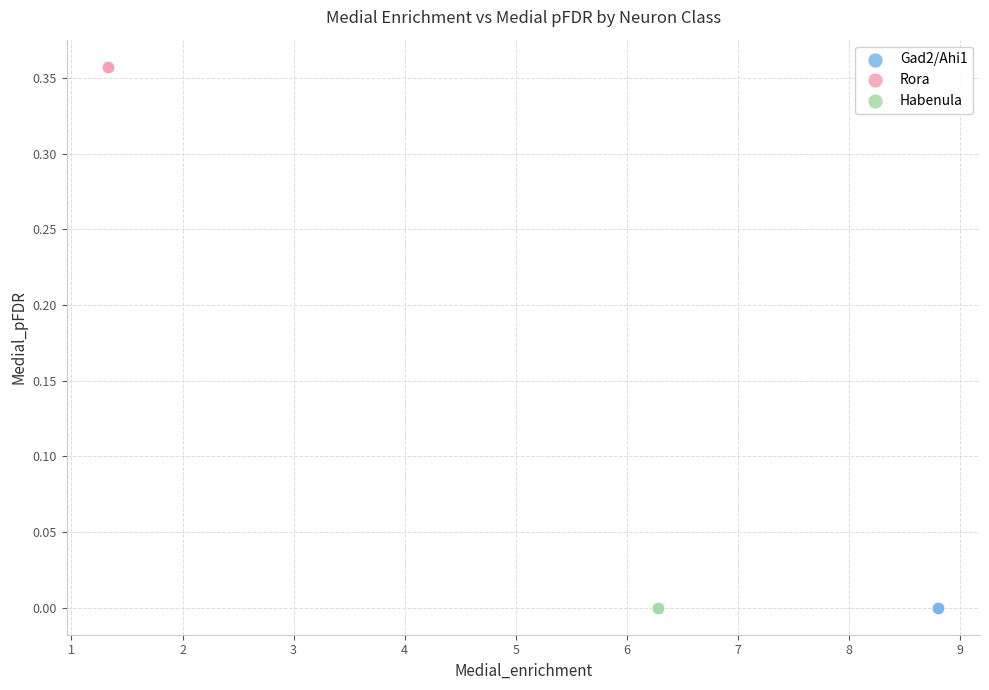

Which series reaches the maximum Y coordinate?

Rora